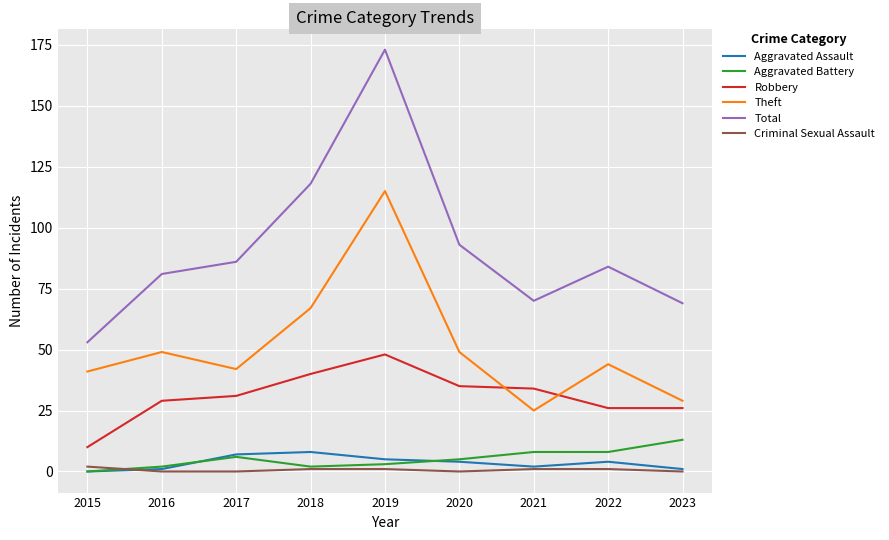

The Aggravated Assault series shows 5 at 2019. True or false?

True